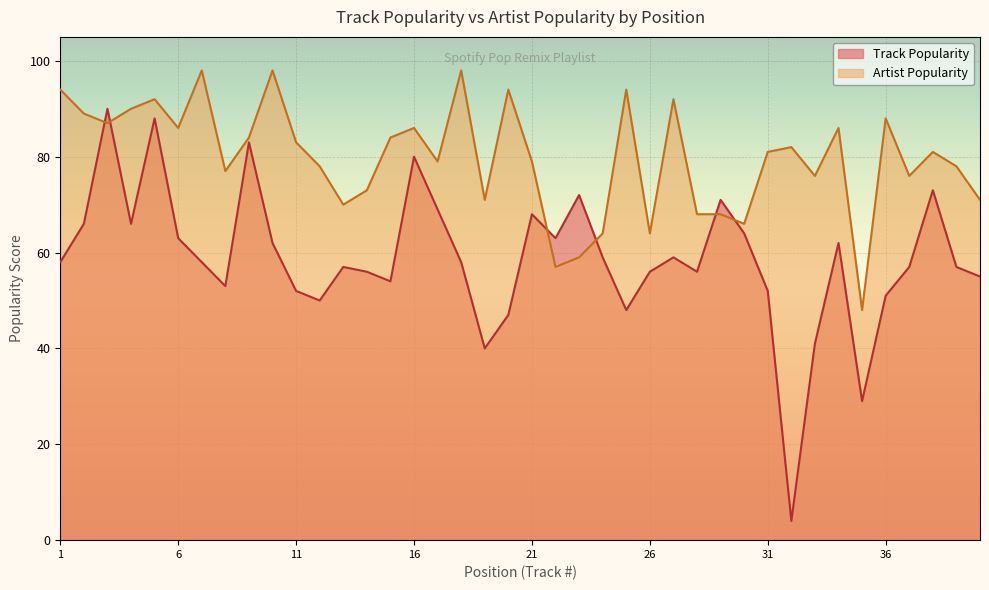

How many values in the Artist Popularity series are below 81?

19